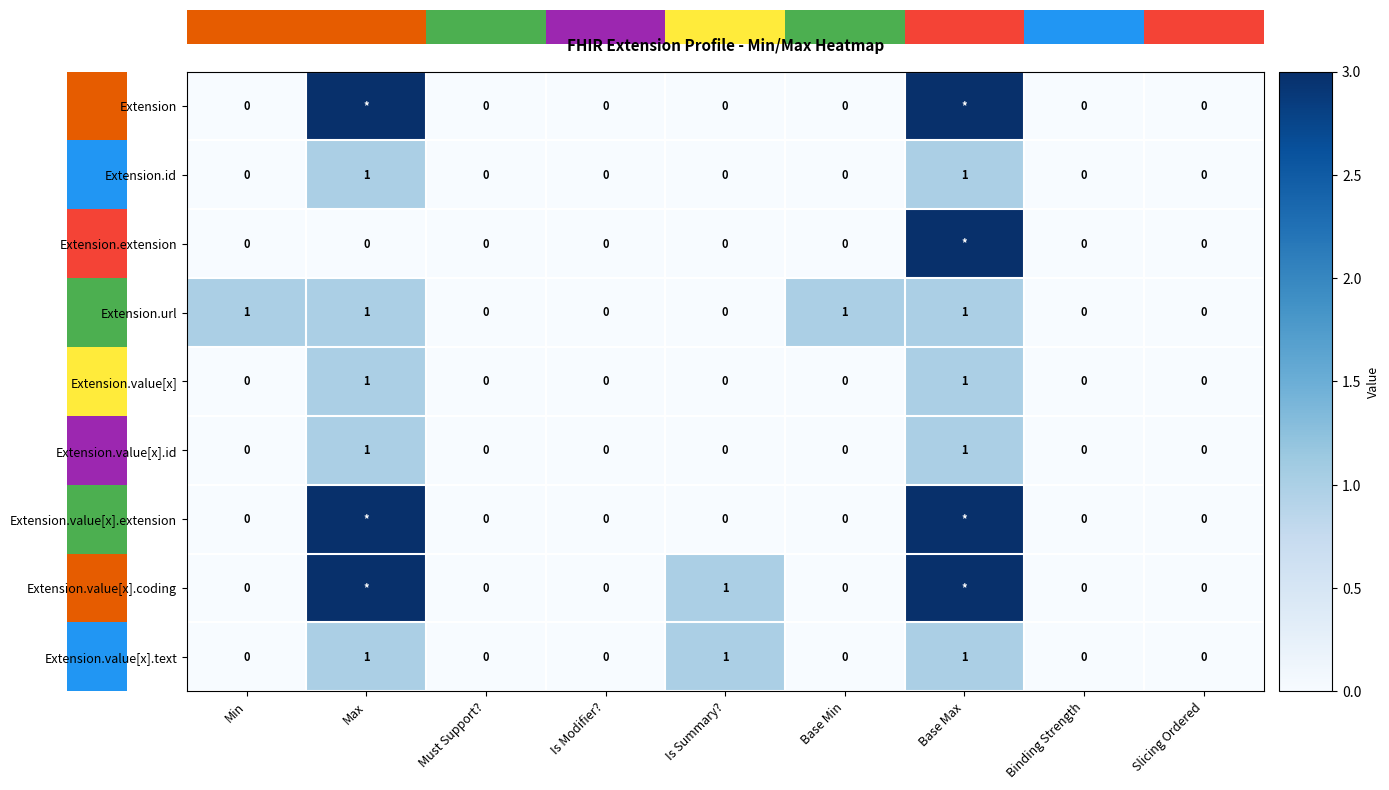

What is the sum of all Extension.value[x] values?

2